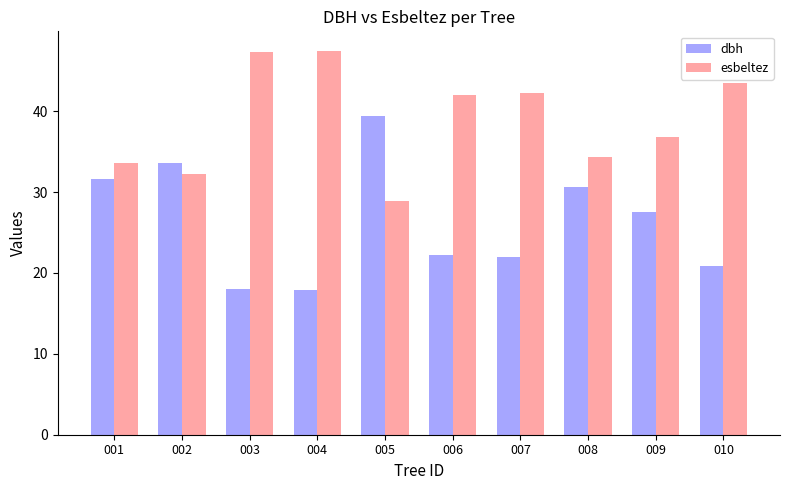

Does the chart contain stacked bars?

No